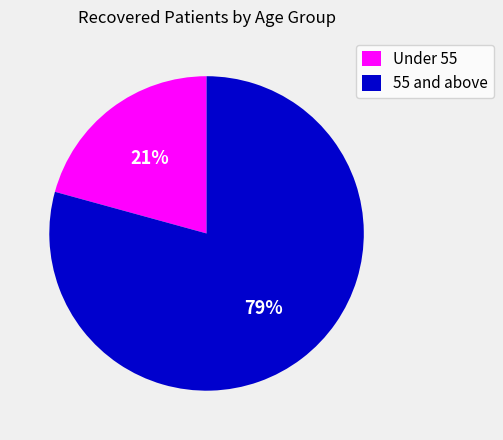

Between Under 55 and 55 and above, which is larger?

55 and above